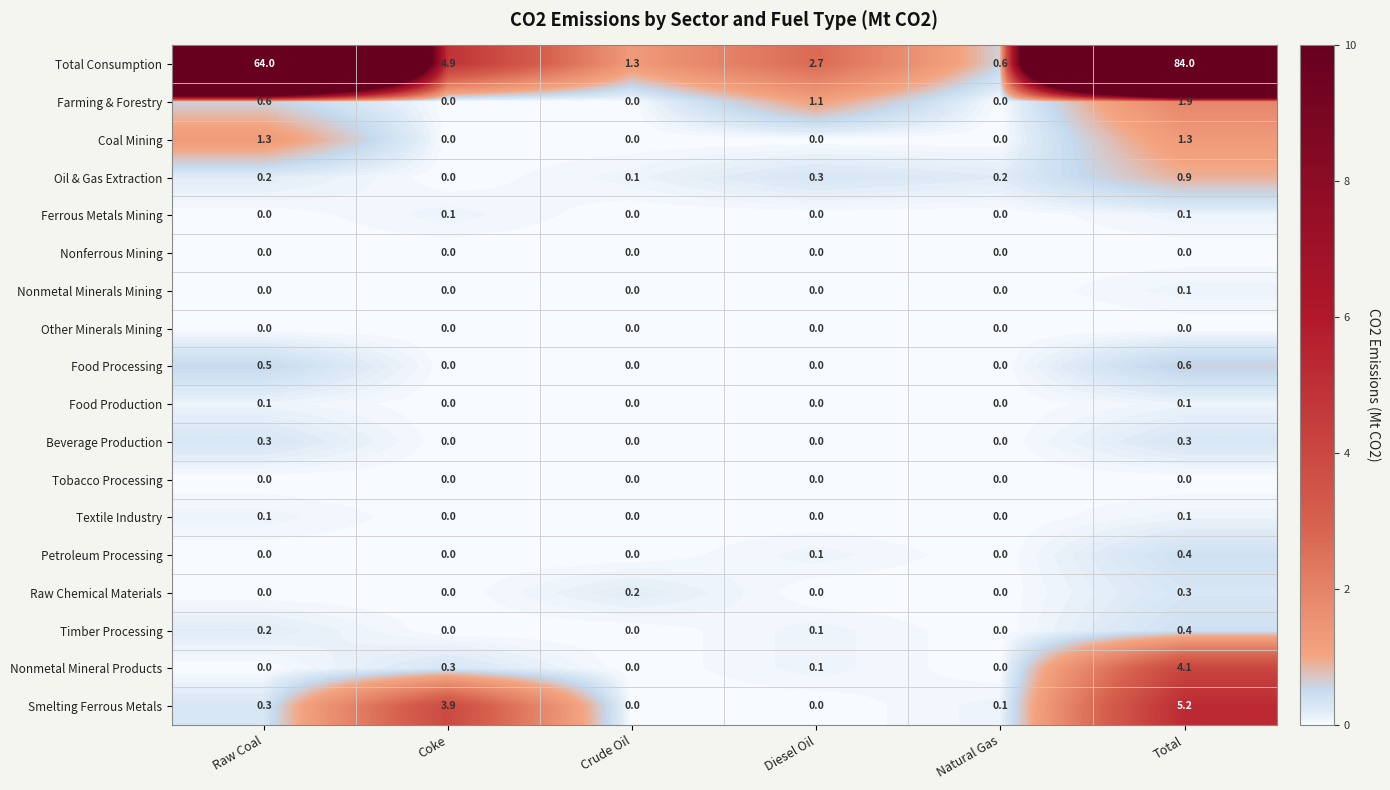

What is the difference between the highest and lowest values at Coke?

4.9